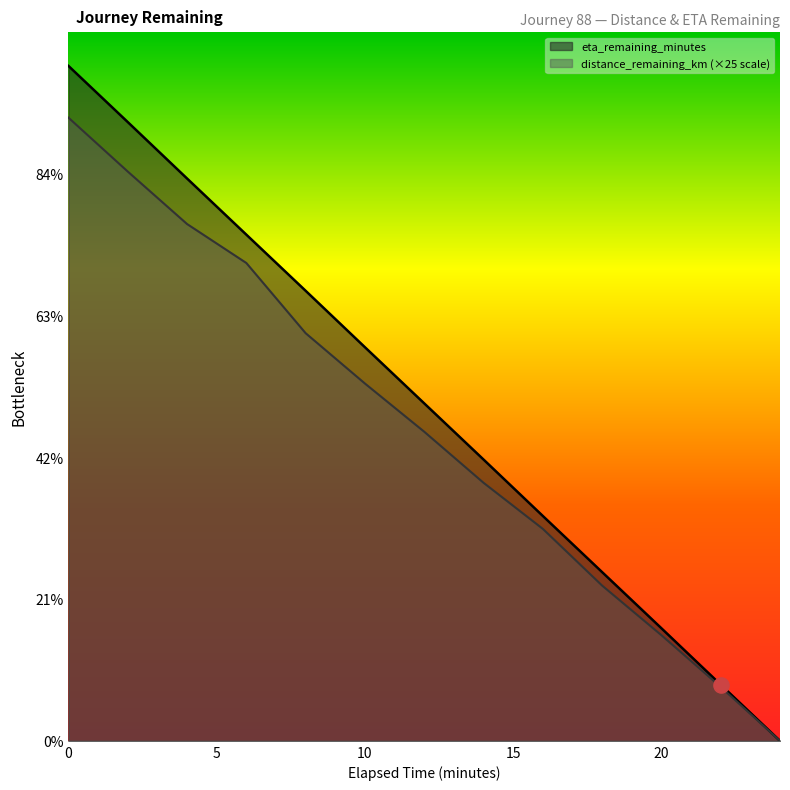

What is the total value across all series at 14.0?

19.0